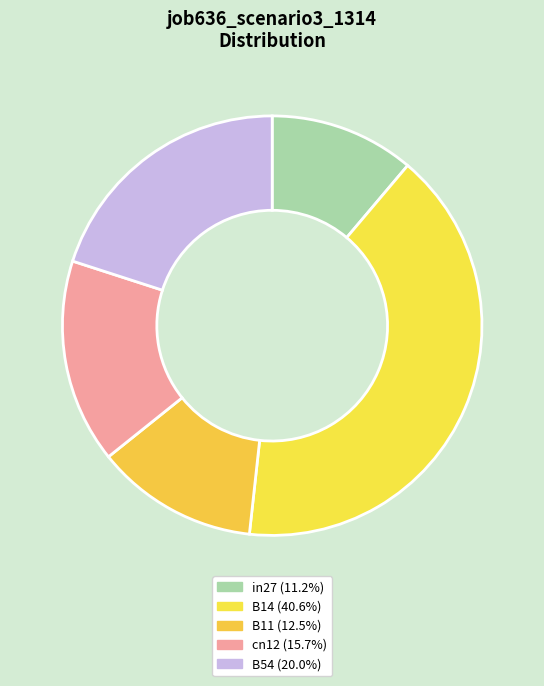

Is B14 the majority of the pie?

No